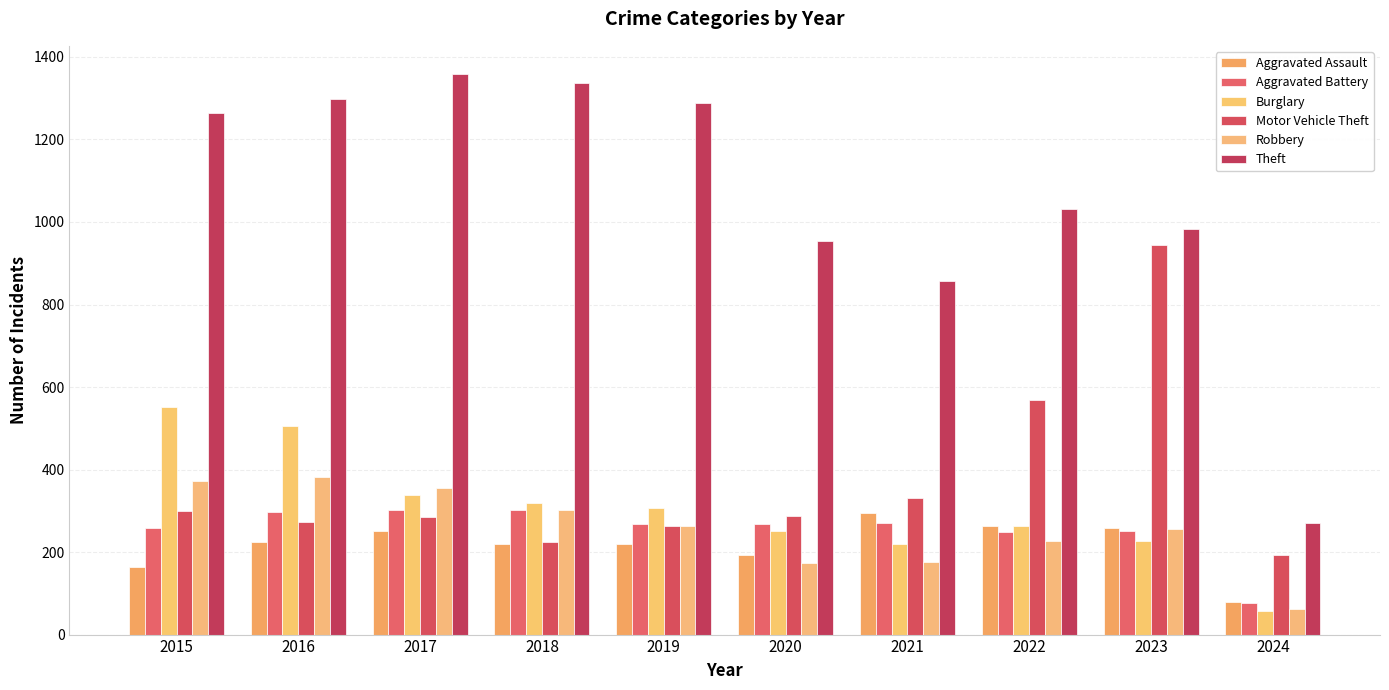

How many values in the Aggravated Battery series are below 268?

5